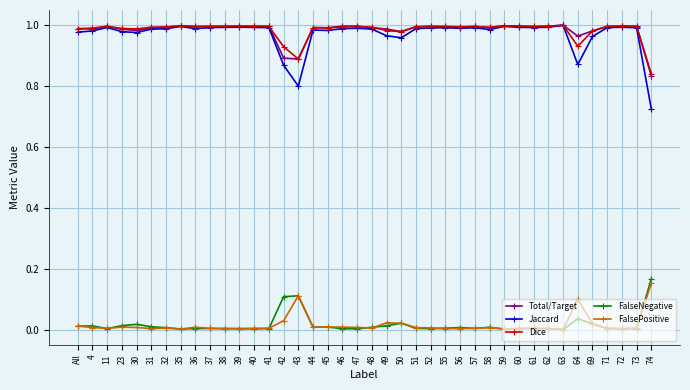

Is the value of Total/Target at 55 greater than the value of FalsePositive at 41?

Yes